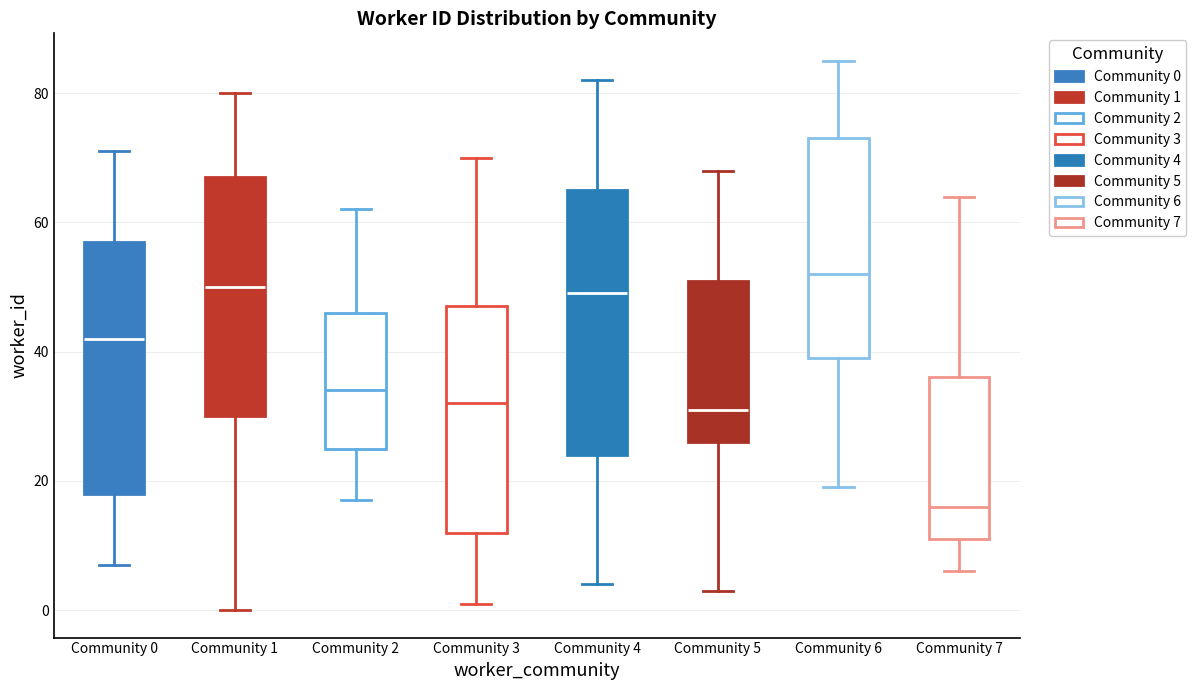

Reading left to right, transcribe this box plot: for each box, give where its median line is, the range the box spans, and where its two whiskers end, as read against the y-axis. The values are not printed on the chart, so give them approximately, as read against the axis.

Community 0: median 42, box 18 to 58, whiskers 8 to 72
Community 1: median 50, box 30 to 68, whiskers 0 to 80
Community 2: median 34, box 26 to 46, whiskers 18 to 62
Community 3: median 32, box 12 to 48, whiskers 2 to 70
Community 4: median 50, box 24 to 66, whiskers 4 to 82
Community 5: median 32, box 26 to 52, whiskers 4 to 68
Community 6: median 52, box 40 to 74, whiskers 20 to 86
Community 7: median 16, box 12 to 36, whiskers 6 to 64